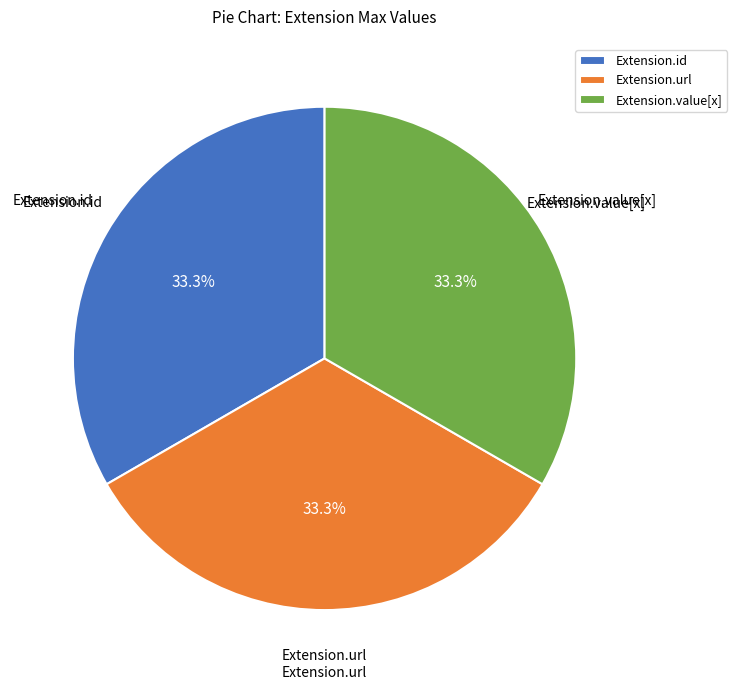

How many slices are in this pie chart?

3